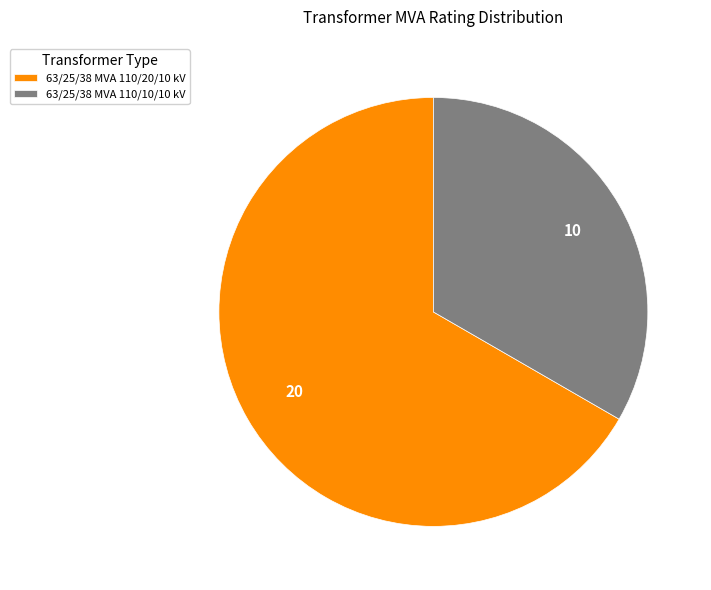

Which has a higher value, 63/25/38 MVA 110/10/10 kV or 63/25/38 MVA 110/20/10 kV?

63/25/38 MVA 110/20/10 kV